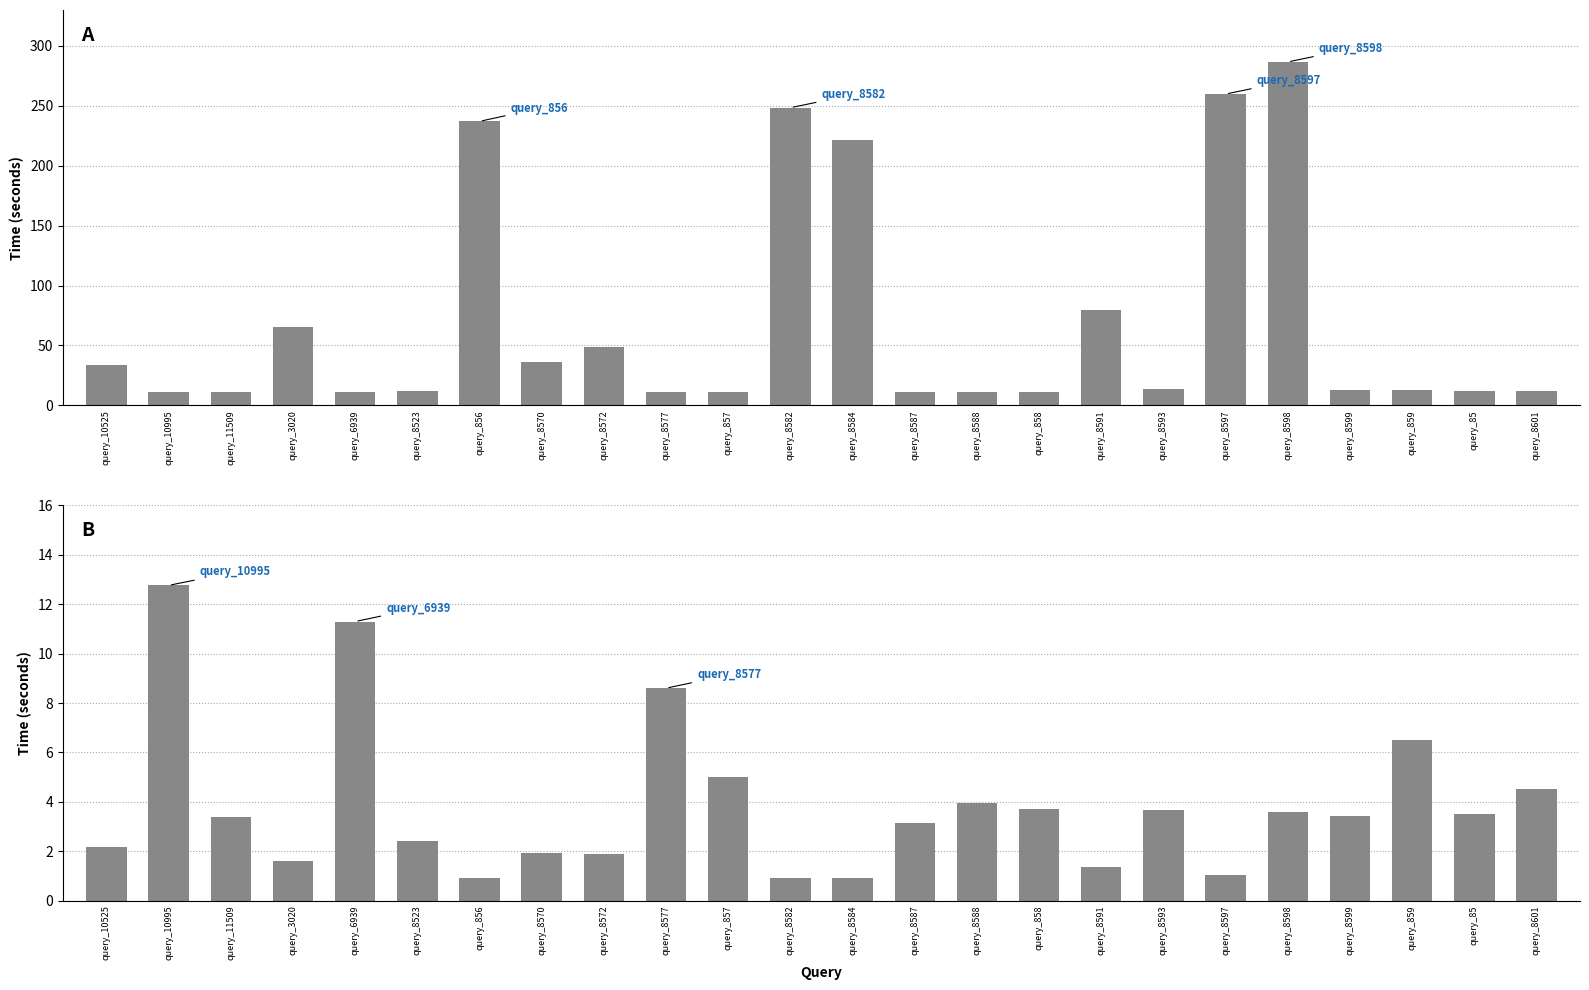

How many groups of bars are there?

24